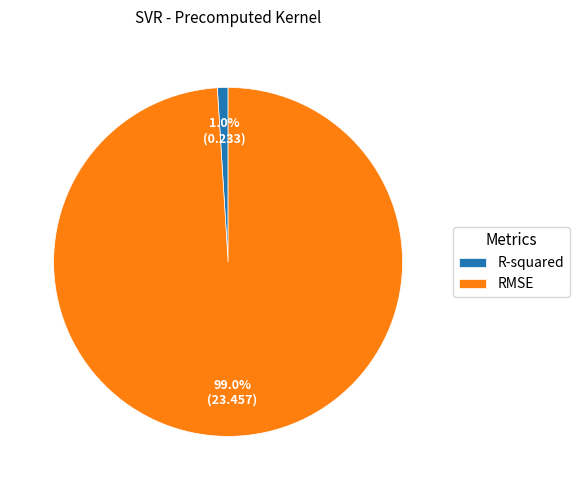

True or false: R-squared accounts for 6% of the total.

False